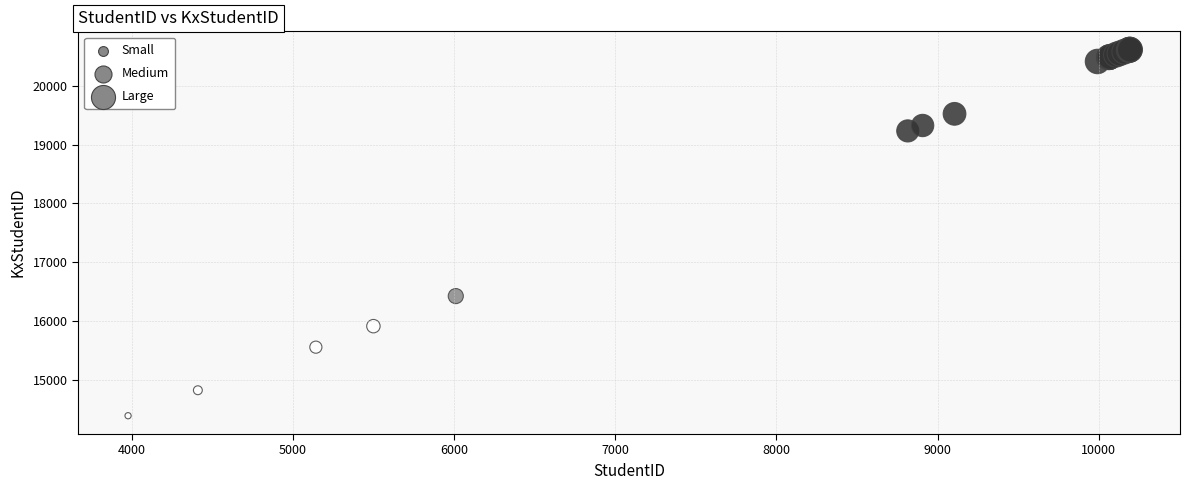

What Y value in the scatter plot is closest to 17502?

16425